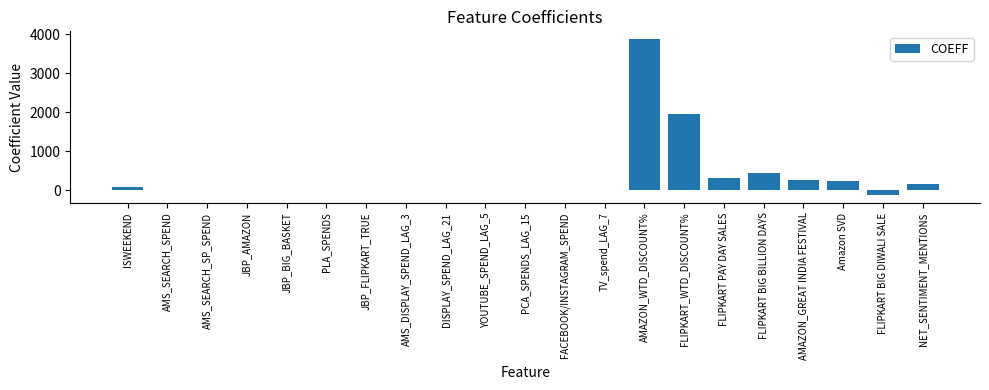

How many data points are above 0?

19